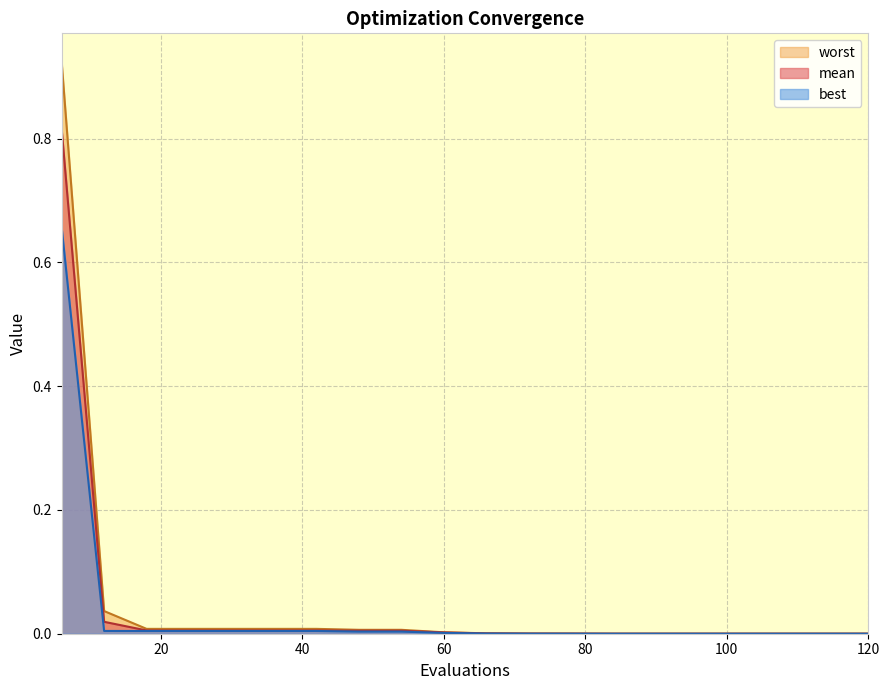

True or false: worst has more than 1 points higher than both neighbors.

False